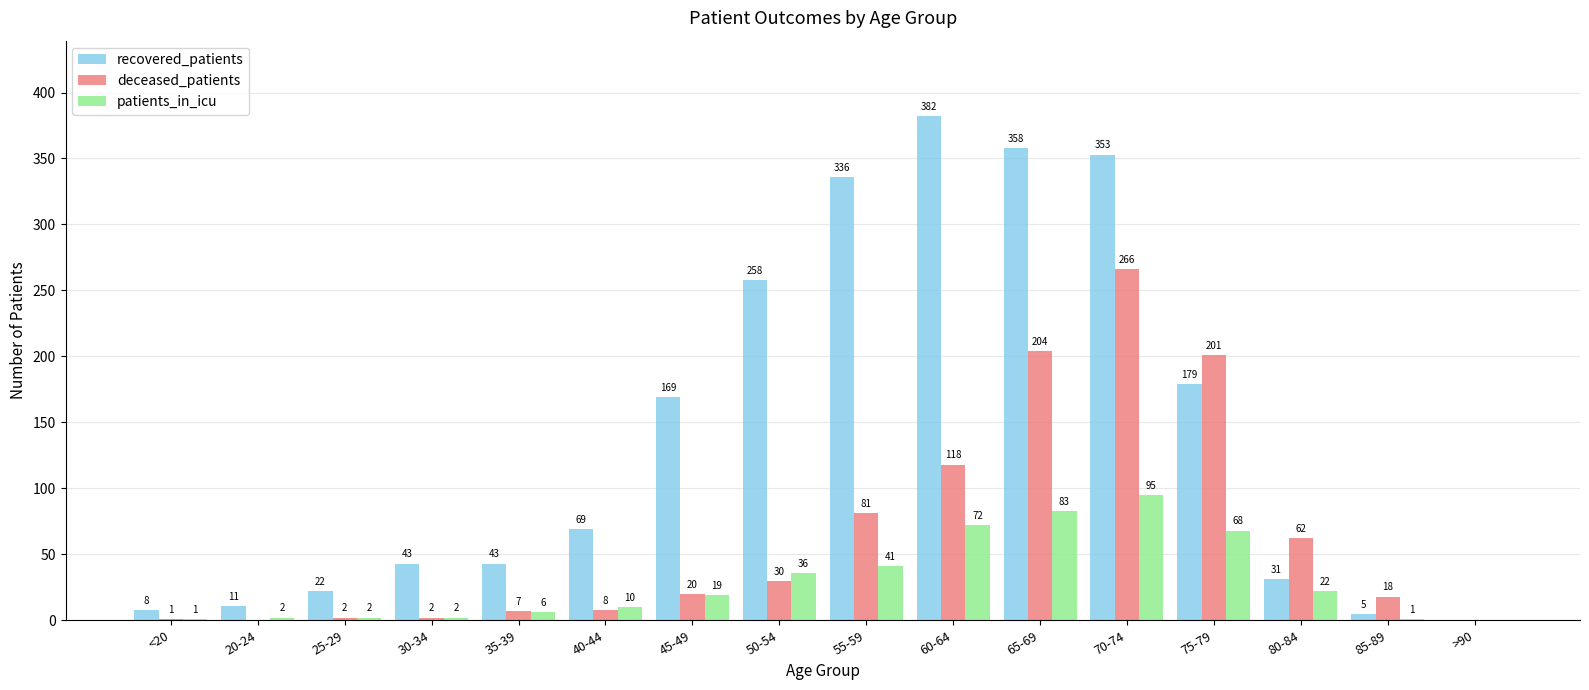

Reading left to right, what are all the values shown in this chart?

recovered_patients: 8	11	22	43	43	69	169	258	336	382	358	353	179	31	5	0
deceased_patients: 1	0	2	2	7	8	20	30	81	118	204	266	201	62	18	0
patients_in_icu: 1	2	2	2	6	10	19	36	41	72	83	95	68	22	1	0